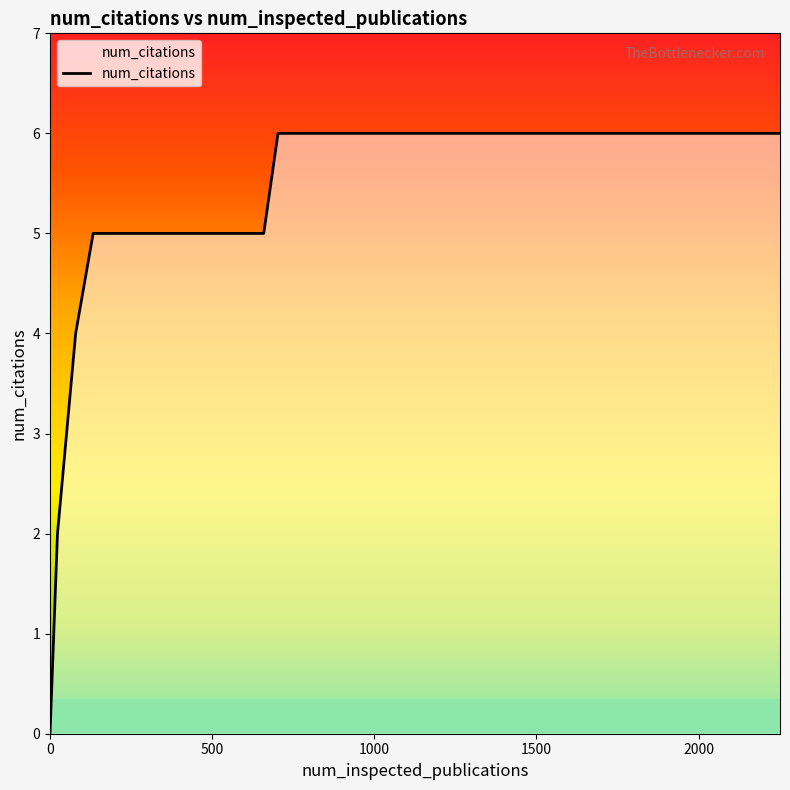

What is the greatest value displayed?

6